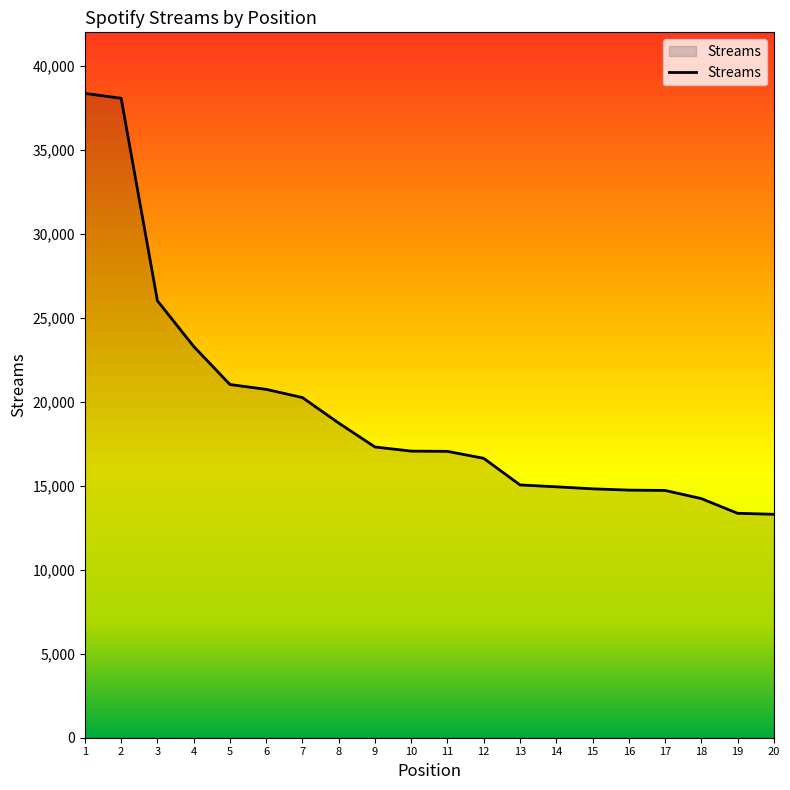

Does the chart have visible grid lines?

No